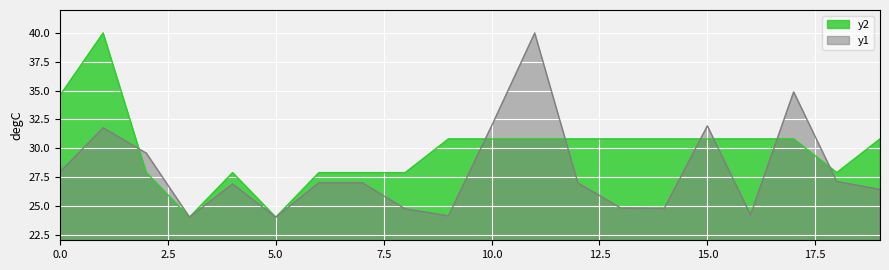

What is the total value across all series at 7?

54.9